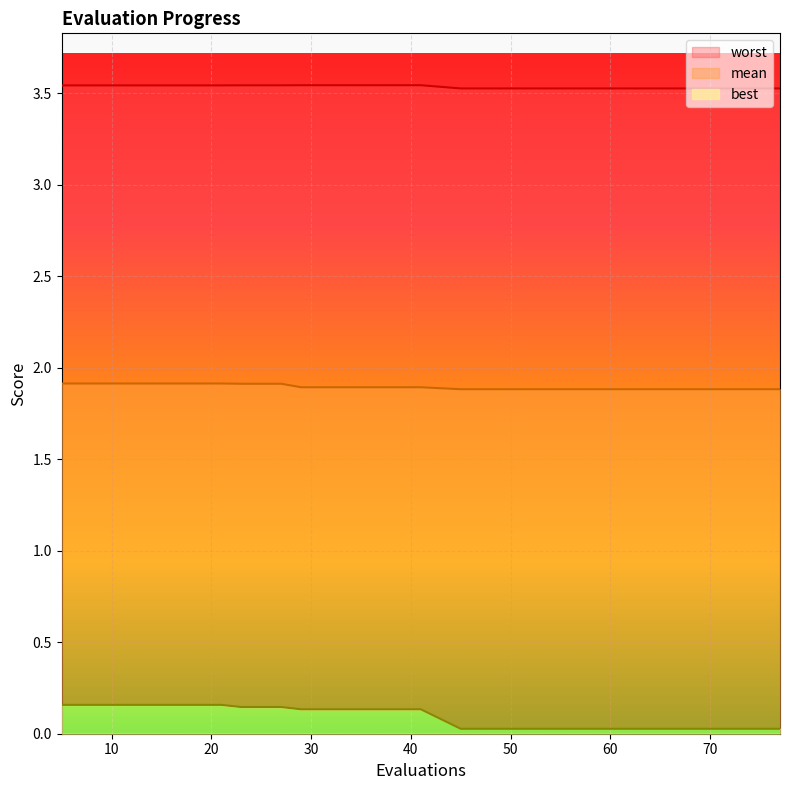

Which series has the largest total across all categories?

worst